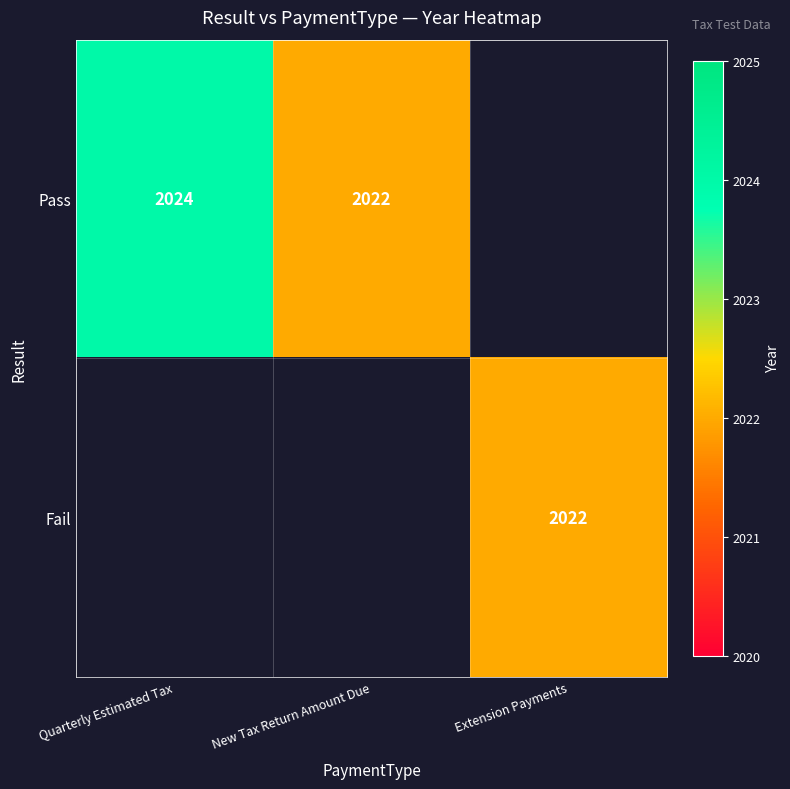

Is it true that Pass equals 2024 at Quarterly Estimated Tax?

True